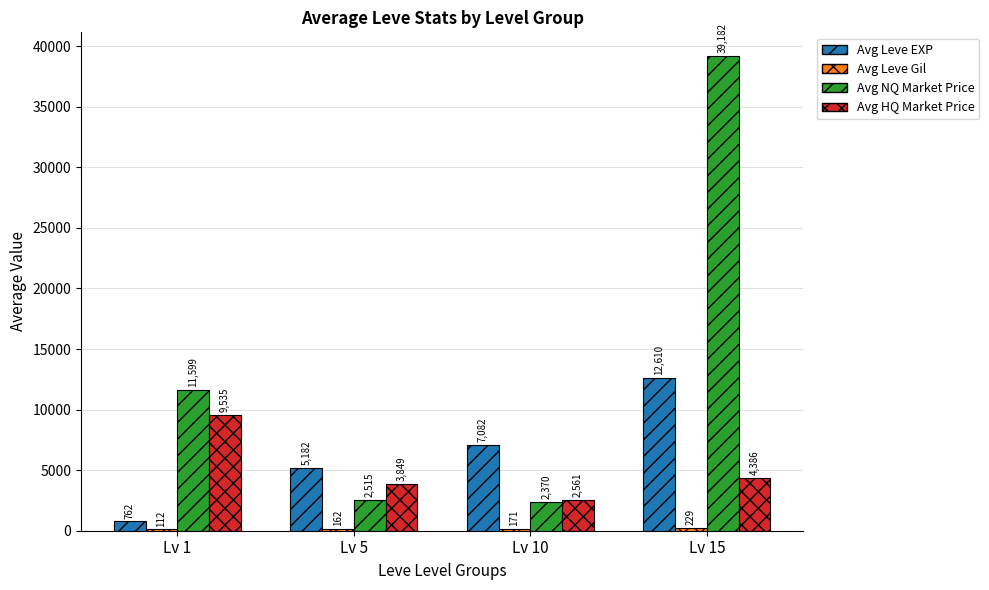

What is the approximate value of Avg Leve EXP at Lv 15?

12610